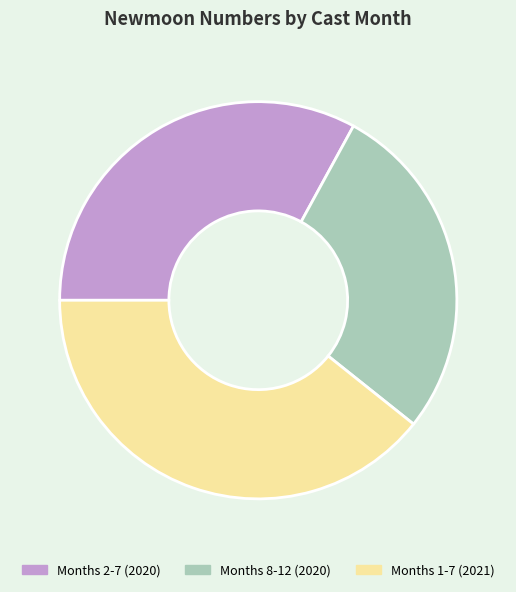

How many segments does this pie chart have?

3